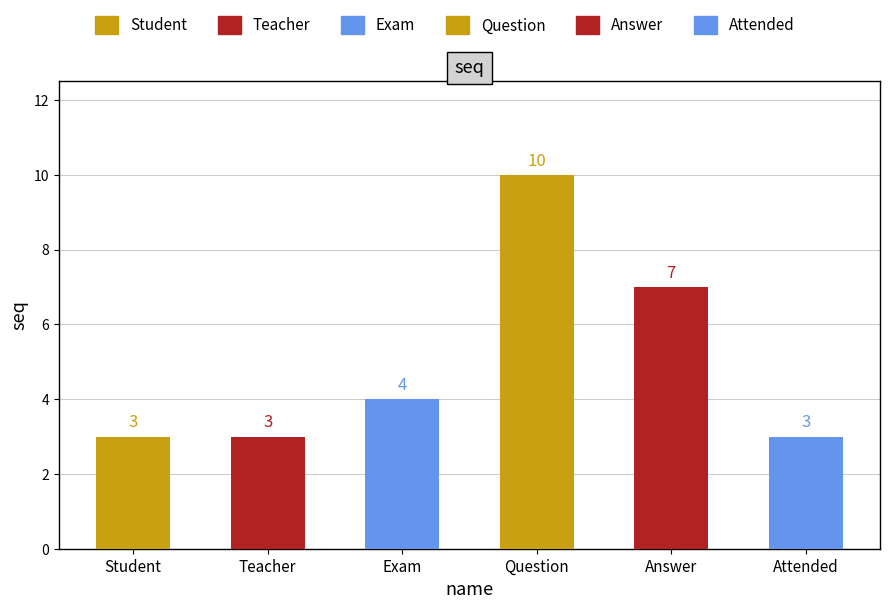

What is the difference between the second highest and second lowest values?

4